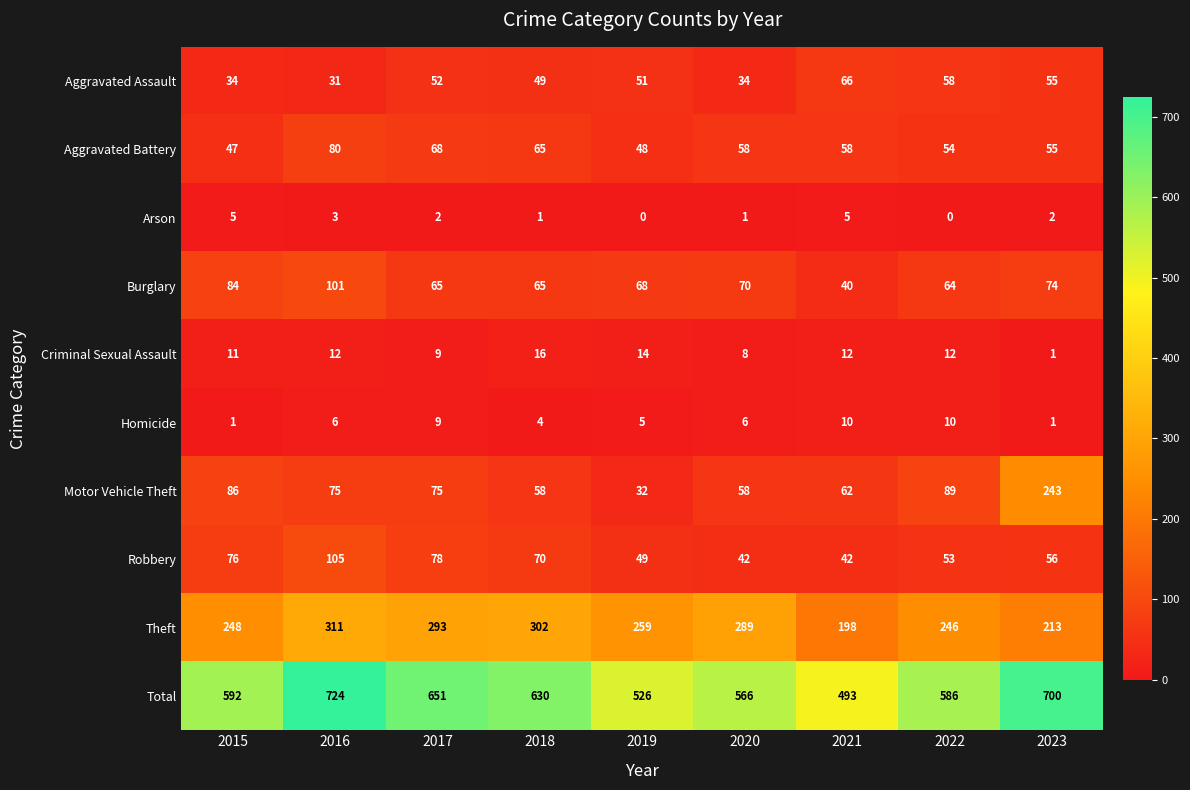

Rank the series by their maximum value, from highest to lowest.

Total, Theft, Motor Vehicle Theft, Robbery, Burglary, Aggravated Battery, Aggravated Assault, Criminal Sexual Assault, Homicide, Arson